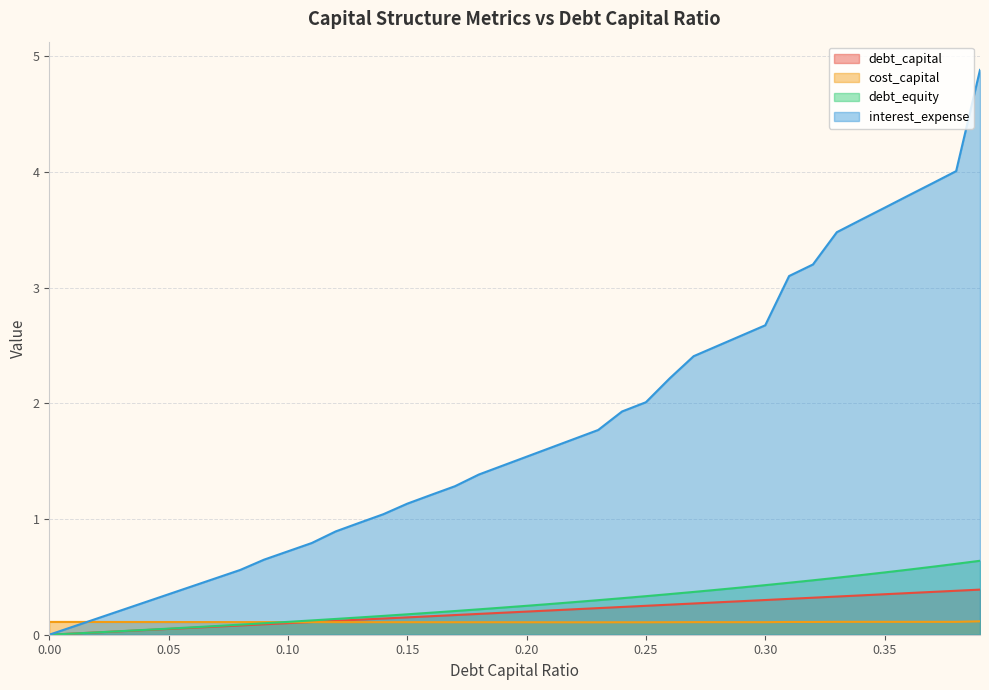

What is the label of the 22nd point from the left?

0.21